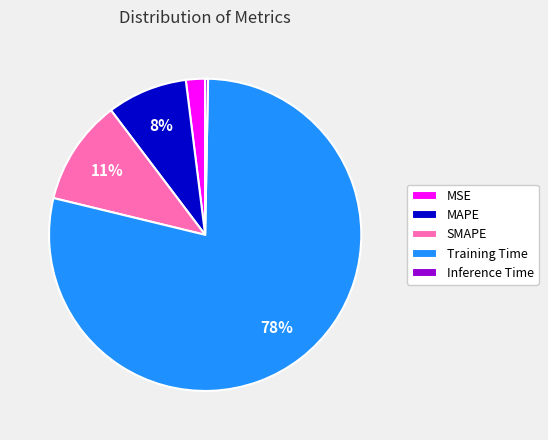

Which category has the smallest portion of the pie?

Inference Time